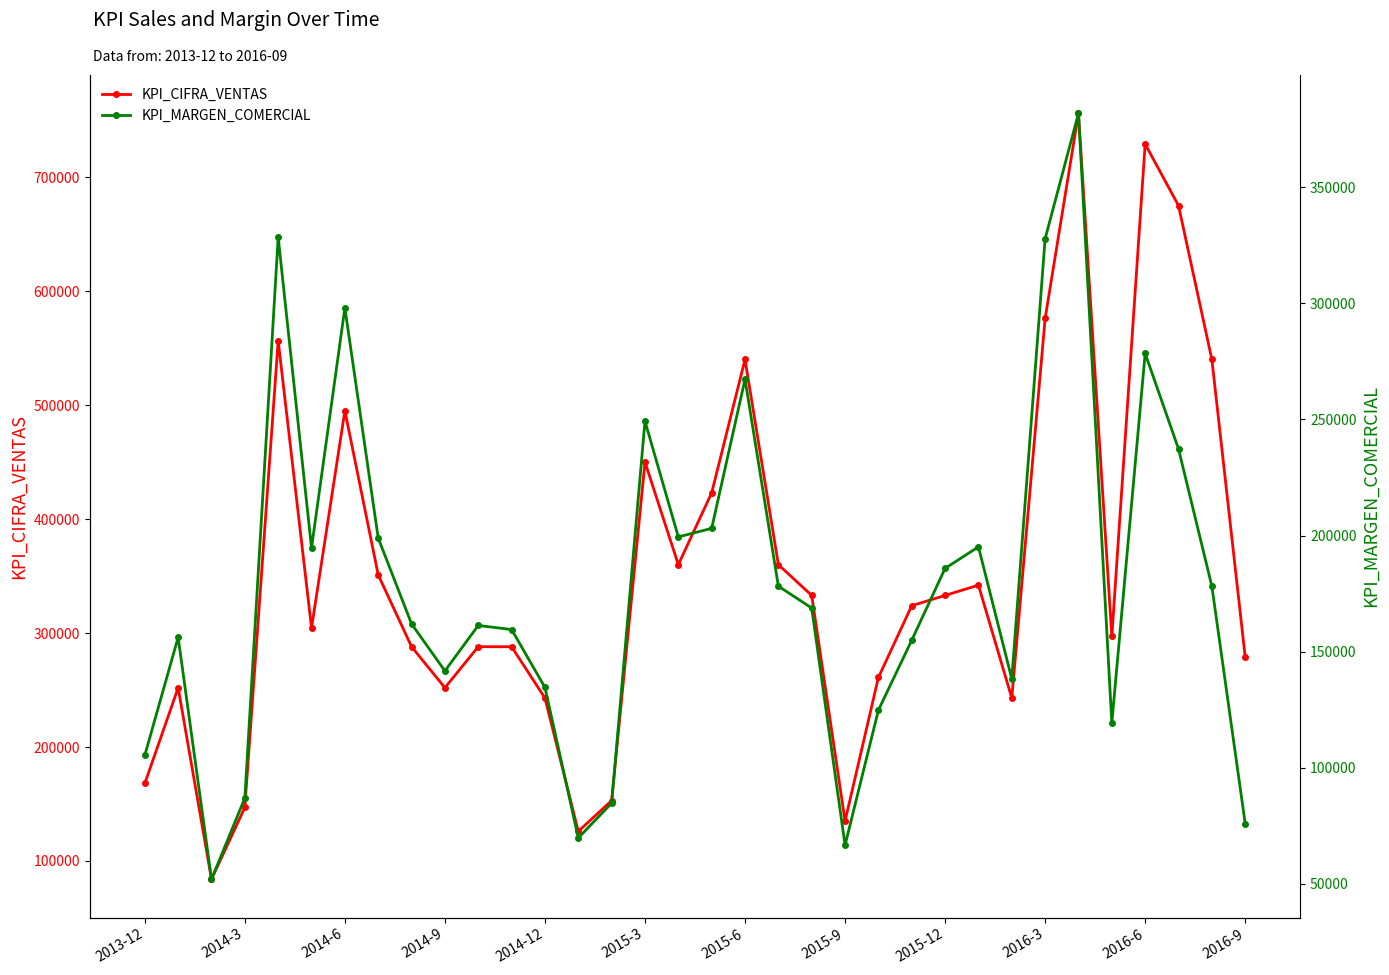

True or false: KPI_CIFRA_VENTAS has more than 0 interior local peaks.

True